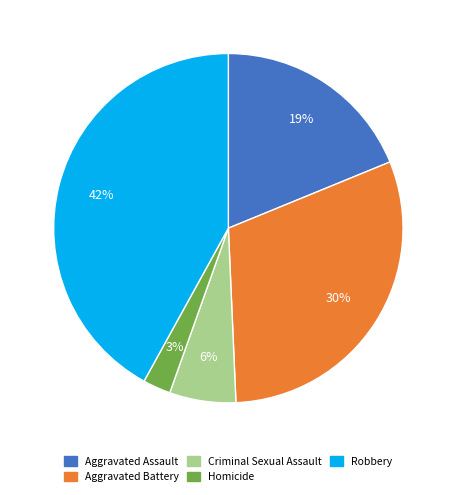

Rank the categories by value from lowest to highest.

Homicide, Criminal Sexual Assault, Aggravated Assault, Aggravated Battery, Robbery